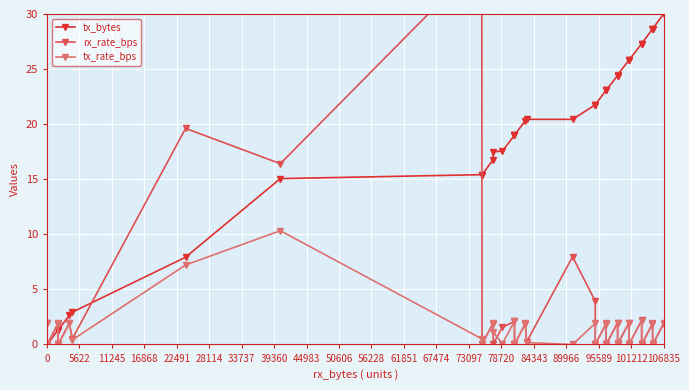

At 56228, list the series in order from smallest to largest.

tx_rate_bps, tx_bytes, rx_rate_bps